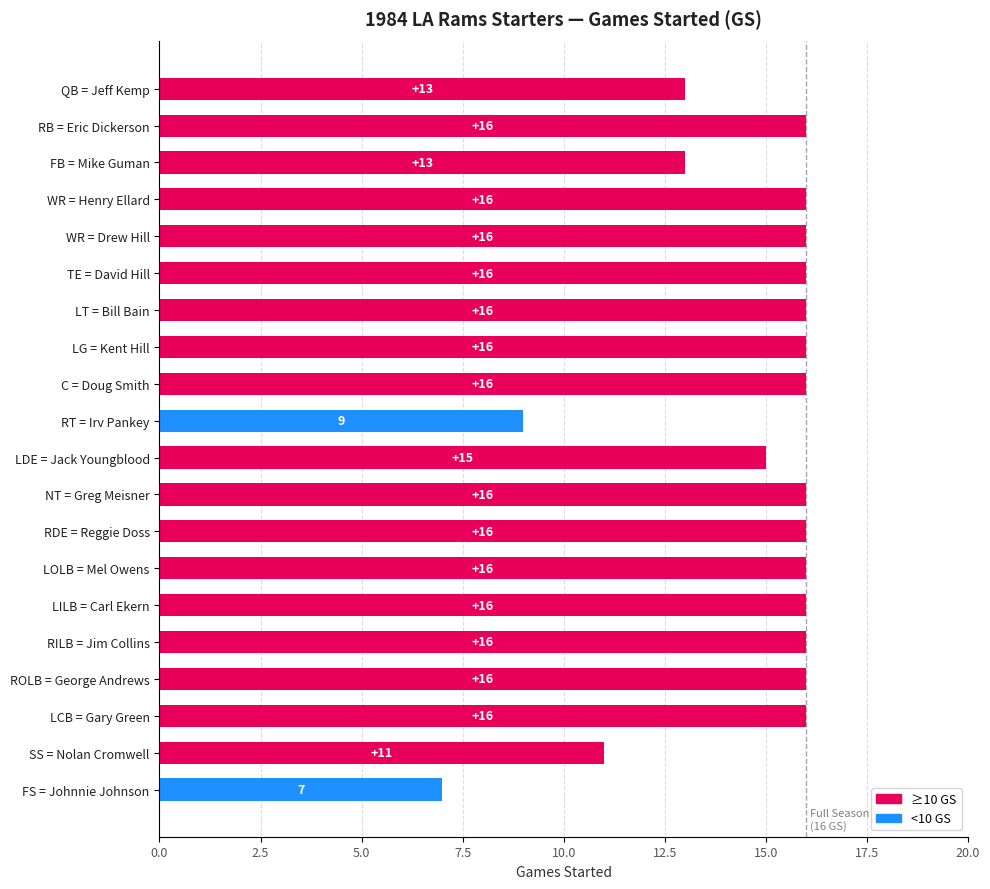

How many values are below 16?

6